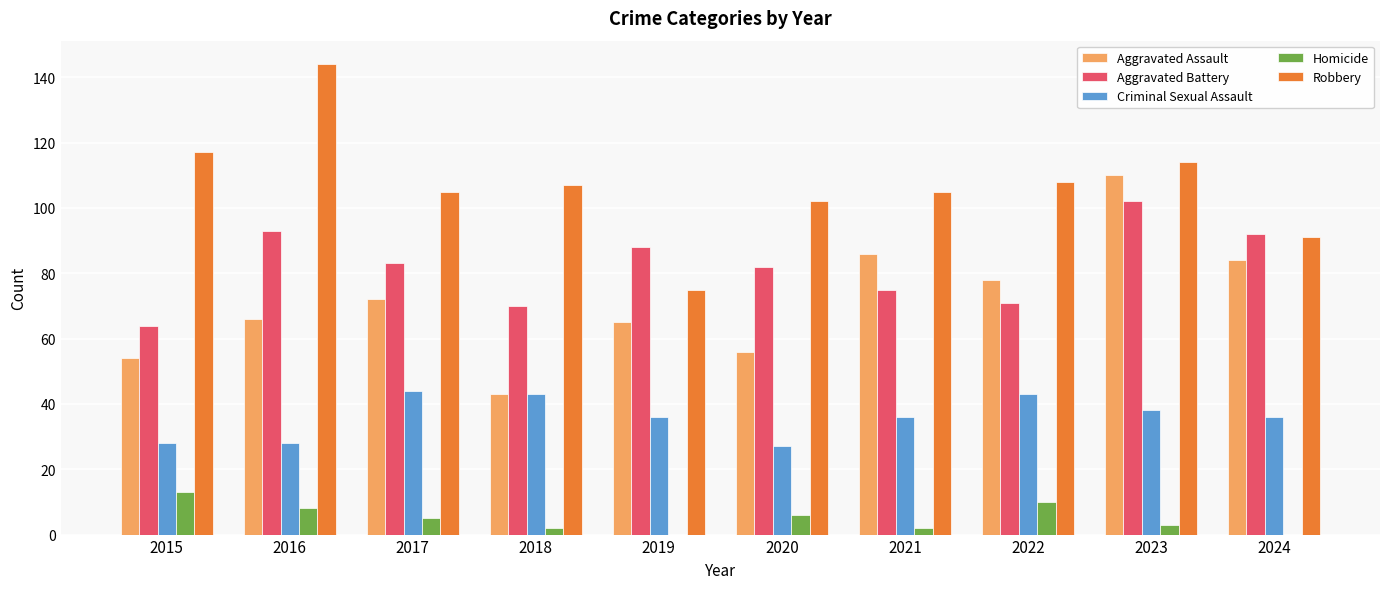

Reading left to right, what are all the values shown in this chart?

Aggravated Assault: 2015=54	2016=66	2017=72	2018=43	2019=65	2020=56	2021=86	2022=78	2023=110	2024=84
Aggravated Battery: 2015=64	2016=93	2017=83	2018=70	2019=88	2020=82	2021=75	2022=71	2023=102	2024=92
Criminal Sexual Assault: 2015=28	2016=28	2017=44	2018=43	2019=36	2020=27	2021=36	2022=43	2023=38	2024=36
Homicide: 2015=13	2016=8	2017=5	2018=2	2019=0	2020=6	2021=2	2022=10	2023=3	2024=0
Robbery: 2015=117	2016=144	2017=105	2018=107	2019=75	2020=102	2021=105	2022=108	2023=114	2024=91